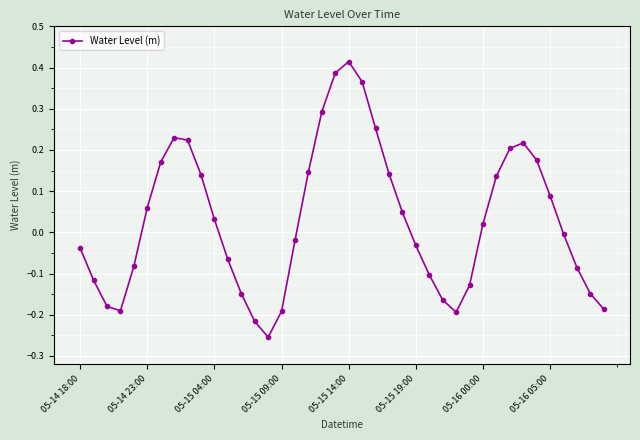

What is the difference between the maximum and minimum values?

0.7